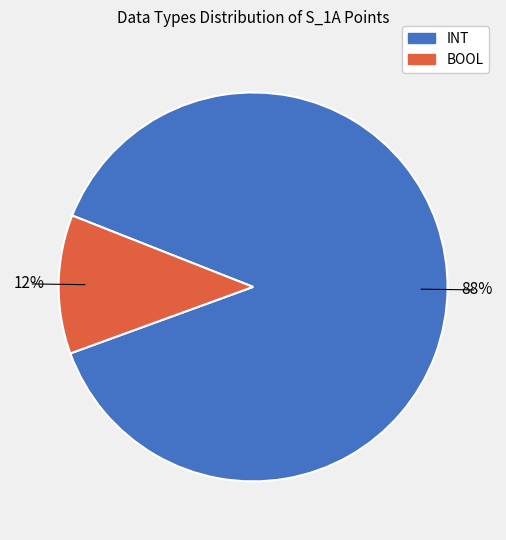

True or false: INT accounts for 75% of the total.

False